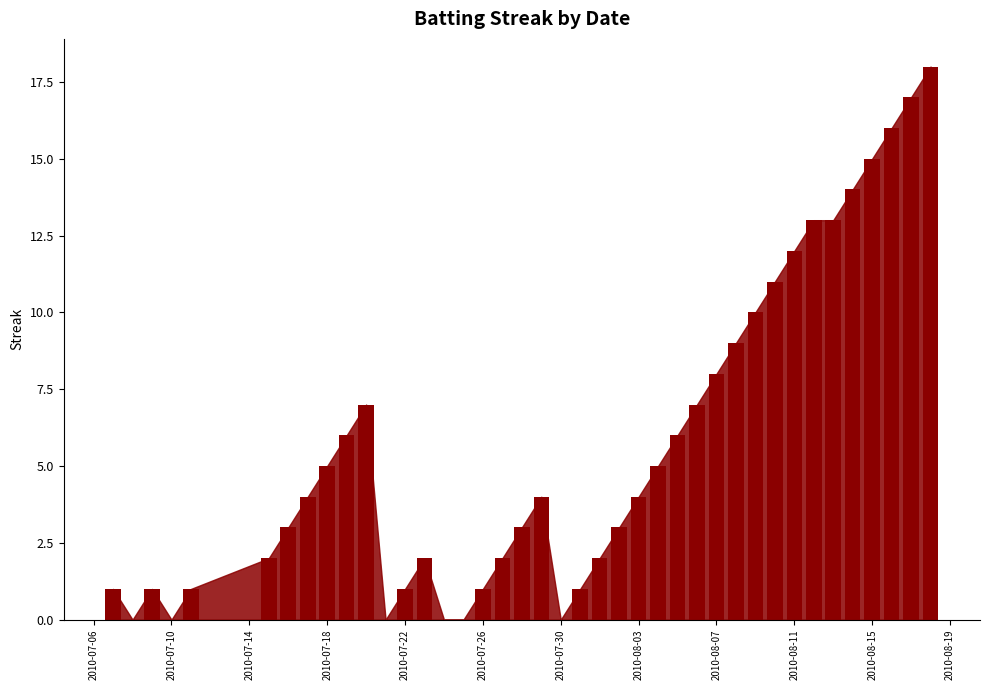

What is the greatest value displayed?

18